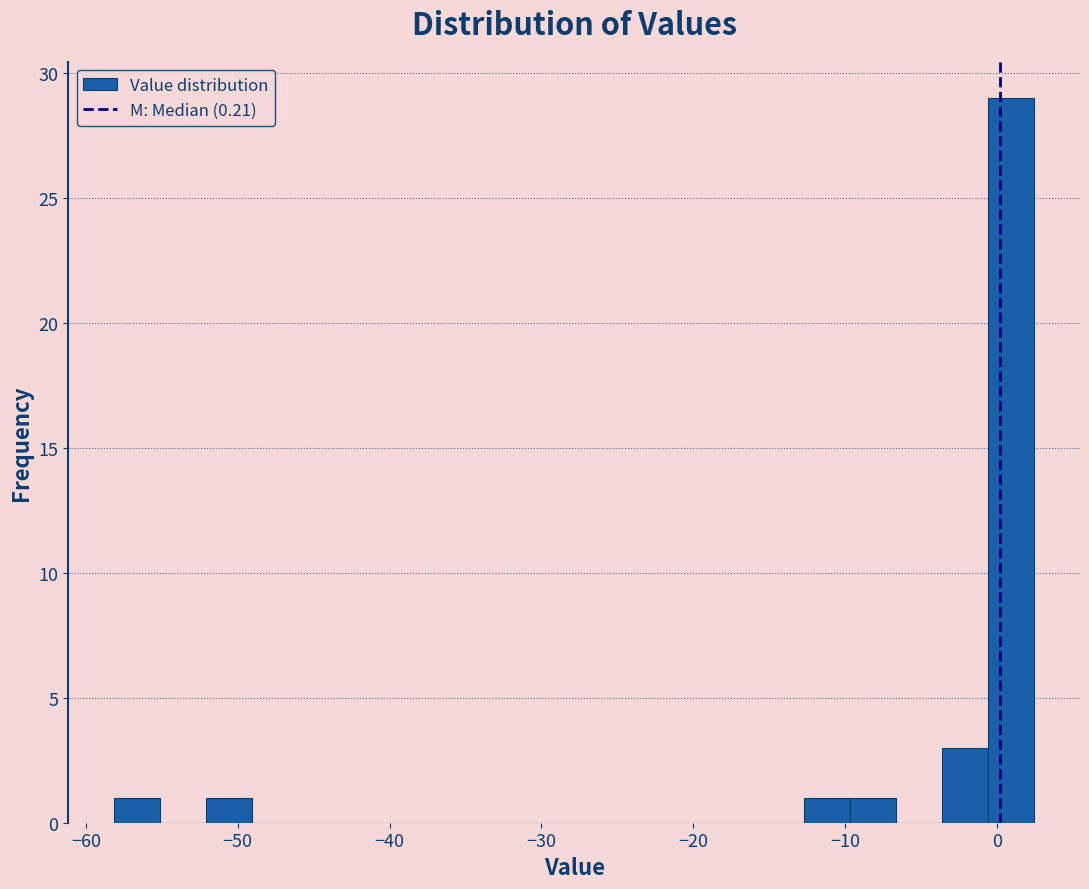

Read against the x-axis, roughly where is the centre of the tallest bar?

1